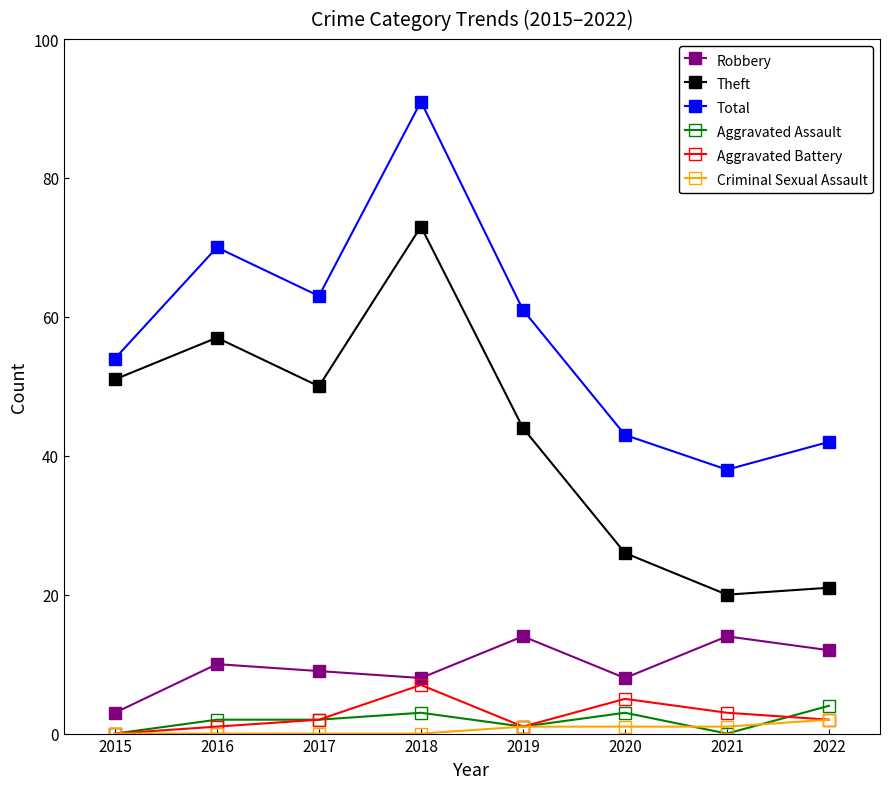

Where is the first local minimum for Theft?

2017